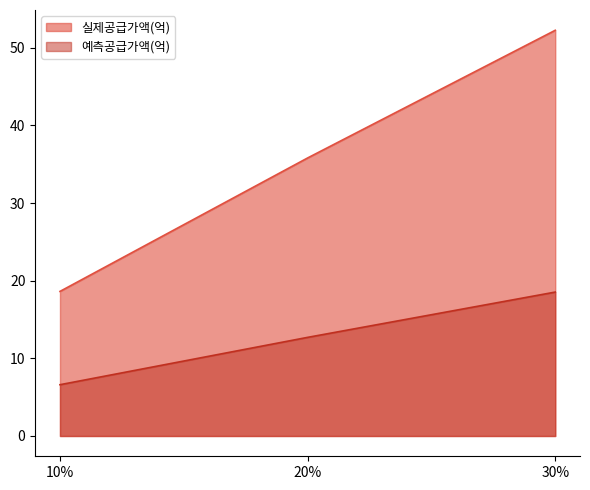

At which label is 예측공급가액(억) closest to 12?

20%